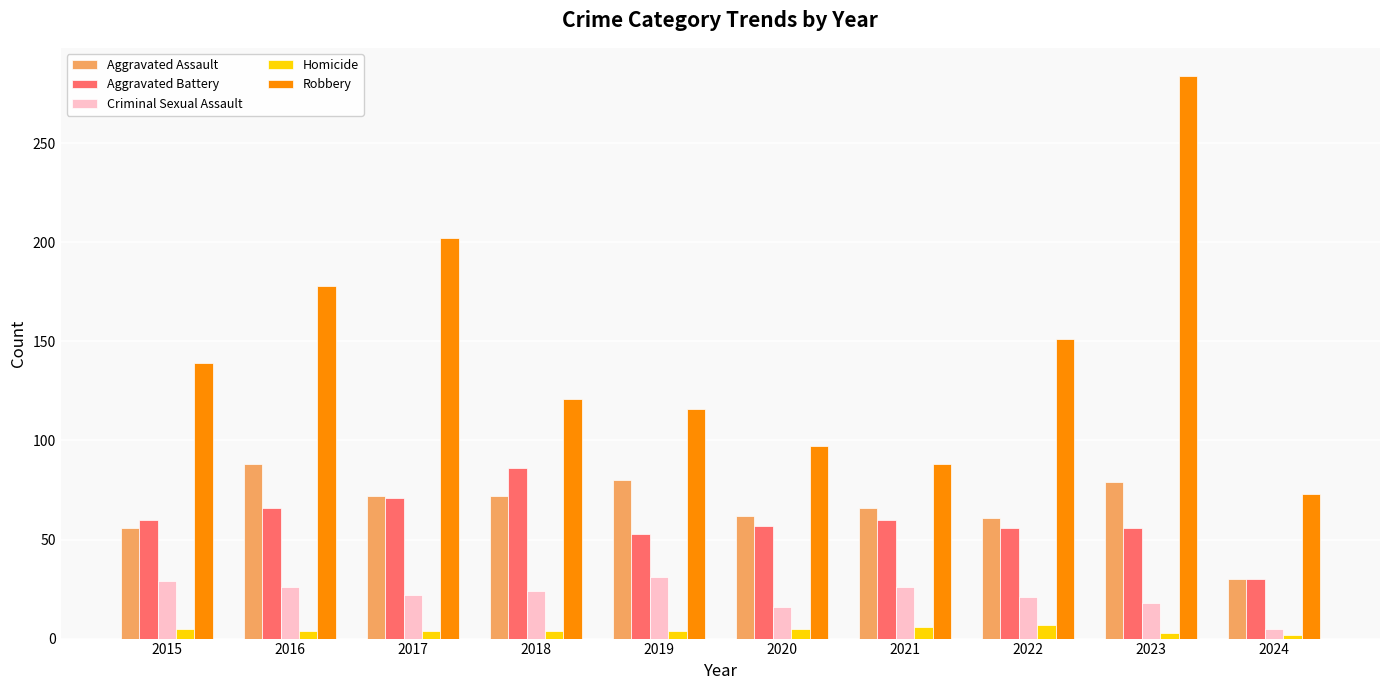

What is the difference between the highest and lowest values at 2018?

117